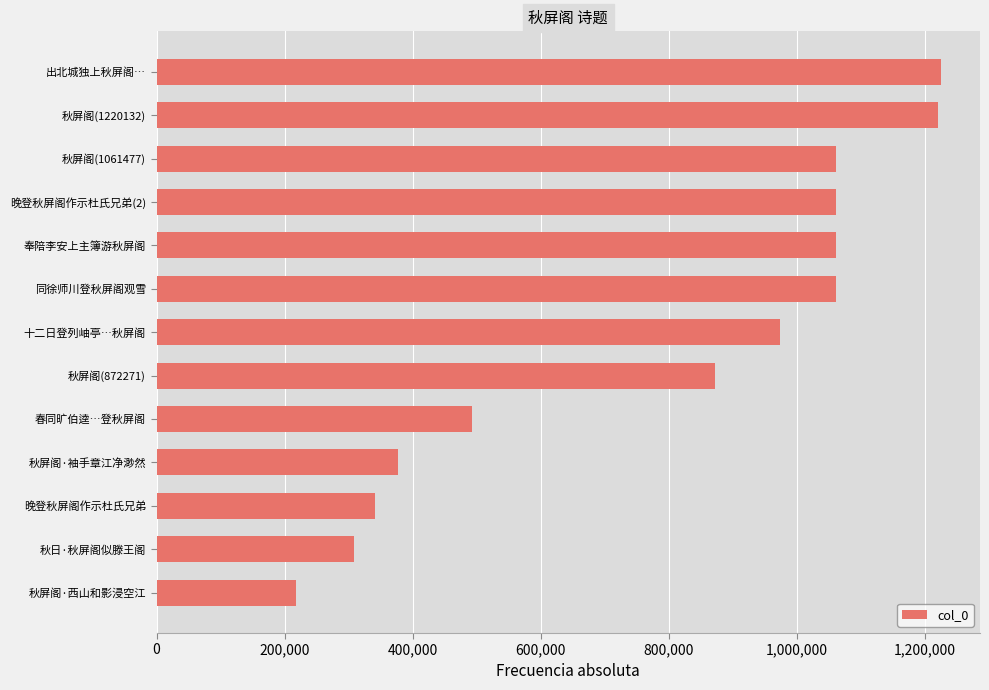

The chart shows a value of 492254 at 春同旷伯逵…登秋屏阁. True or false?

True